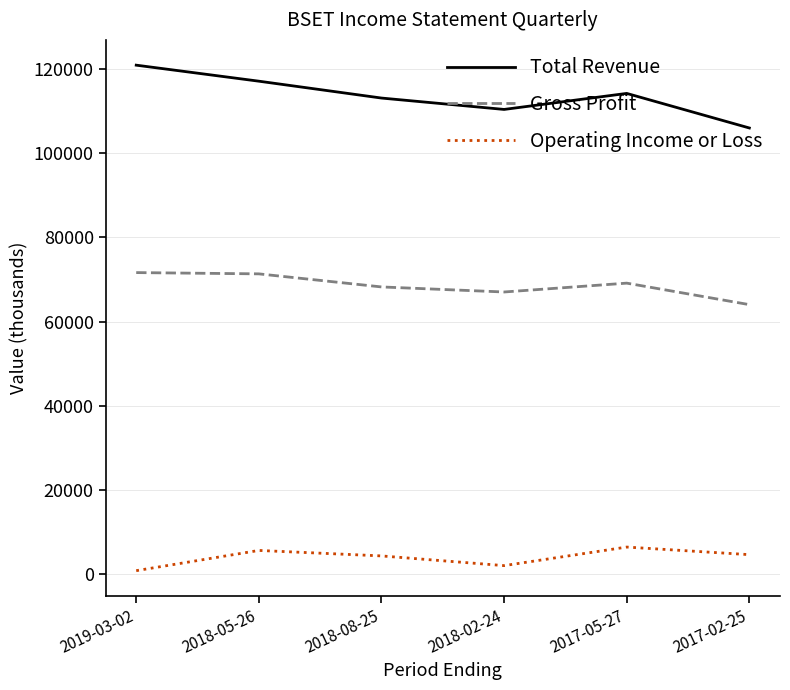

What value does the Operating Income or Loss series have at 2019-03-02?

900